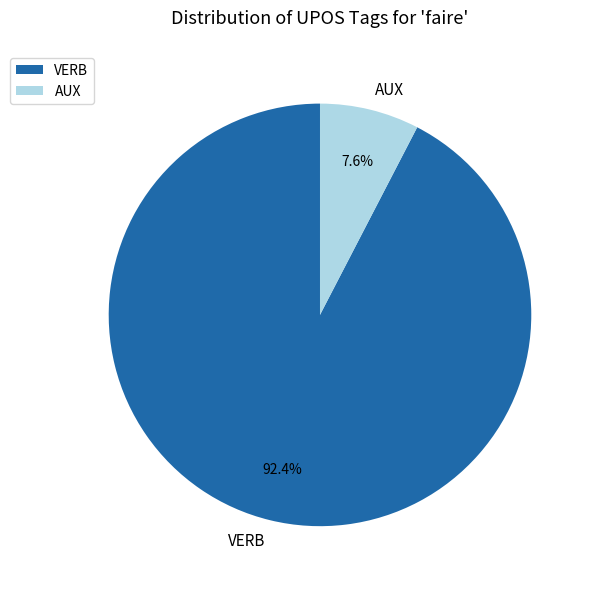

How many slices are in this pie chart?

2